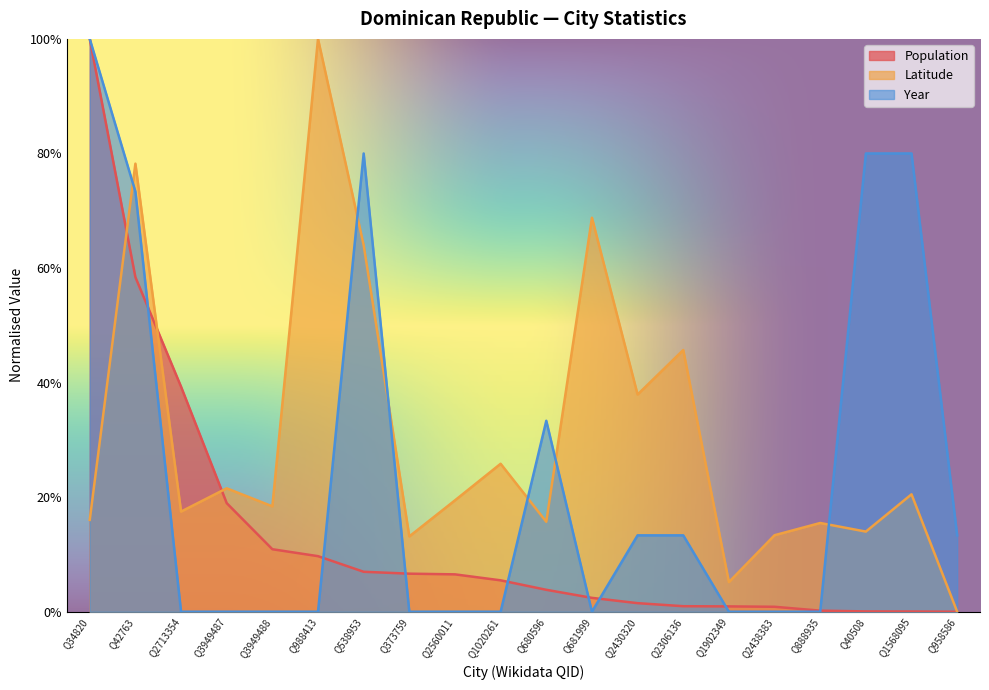

Reading left to right, list all the values displayed in this chart.

Population: 1.0	0.6	0.4	0.2	0.1	0.1	0.1	0.1	0.1	0.1	0.0	0.0	0.0	0.0	0.0	0.0	0.0	0.0	0.0	0.0
Latitude: 0.2	0.8	0.2	0.2	0.2	1.0	0.6	0.1	0.2	0.3	0.2	0.7	0.4	0.5	0.1	0.1	0.2	0.1	0.2	0.0
Year: 1.0	0.7	0.0	0.0	0.0	0.0	0.8	0.0	0.0	0.0	0.3	0.0	0.1	0.1	0.0	0.0	0.0	0.8	0.8	0.1